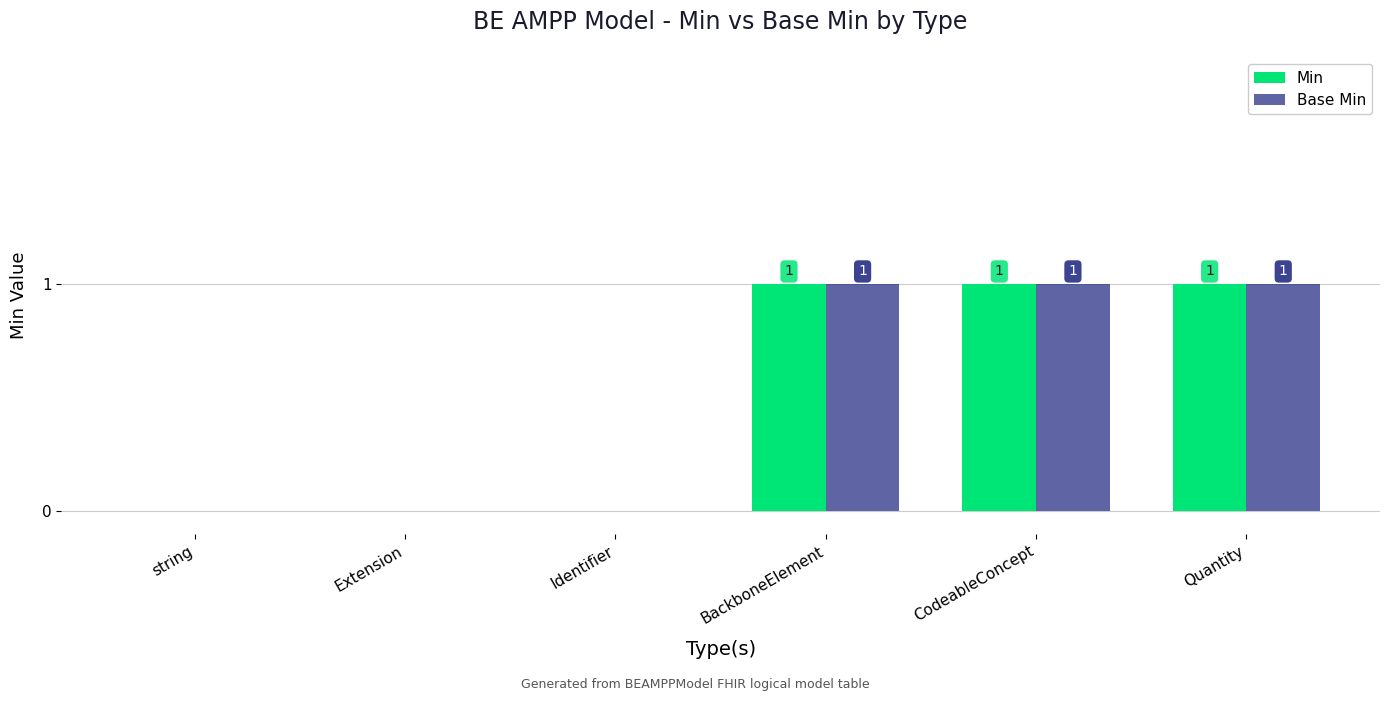

The Base Min series shows 1 at Quantity. True or false?

True